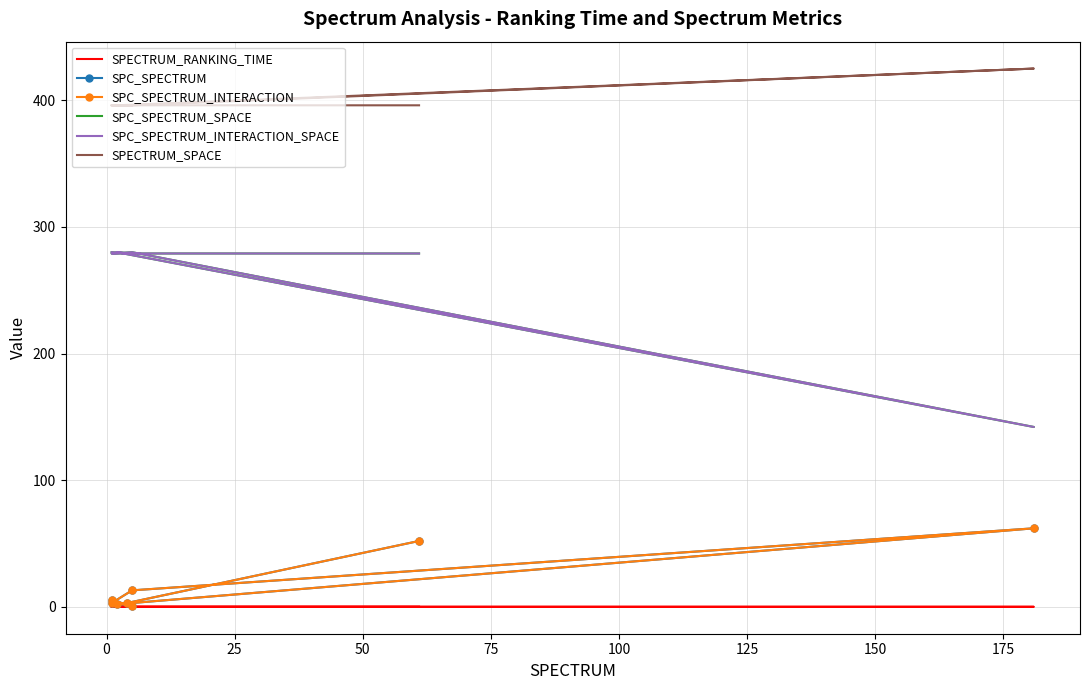

True or false: SPECTRUM_SPACE and SPC_SPECTRUM_INTERACTION_SPACE intersect in this chart.

False